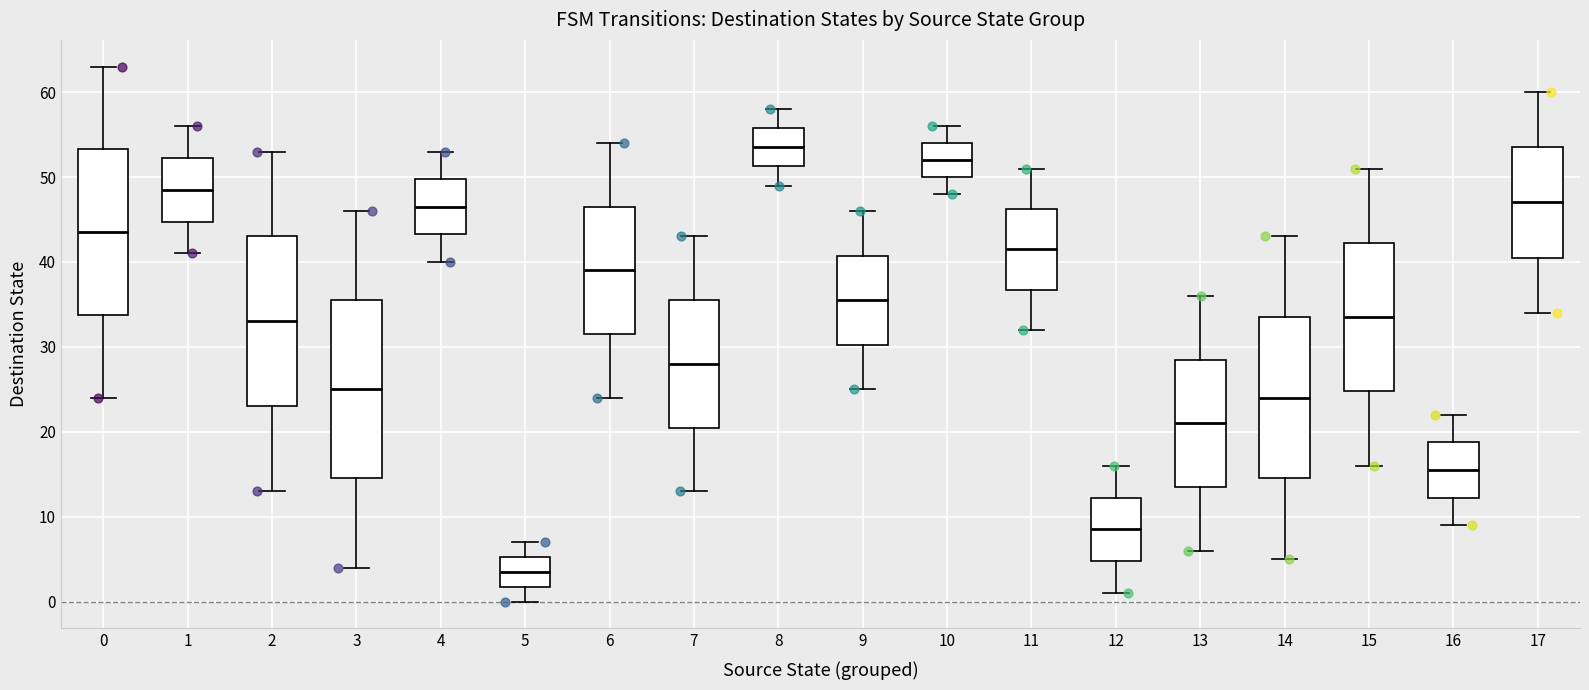

Comparing the boxes themselves (not the whiskers), which one is the tallest?

3